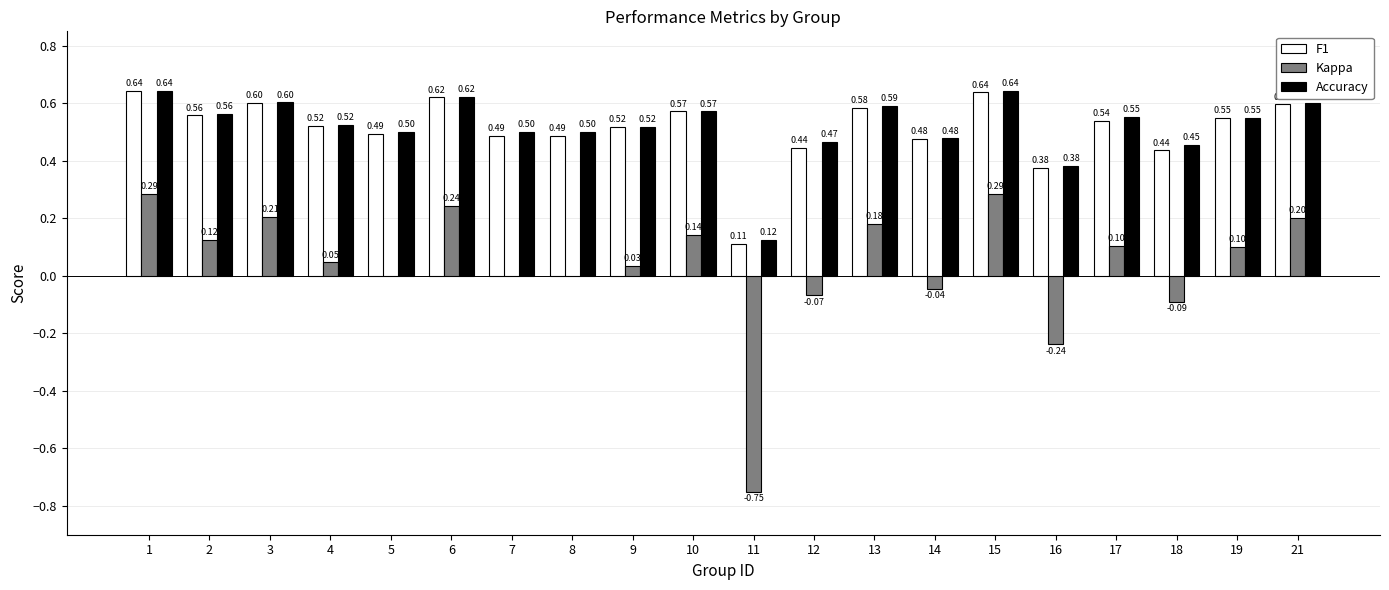

Which series changed the most between 1 and 14?

Kappa